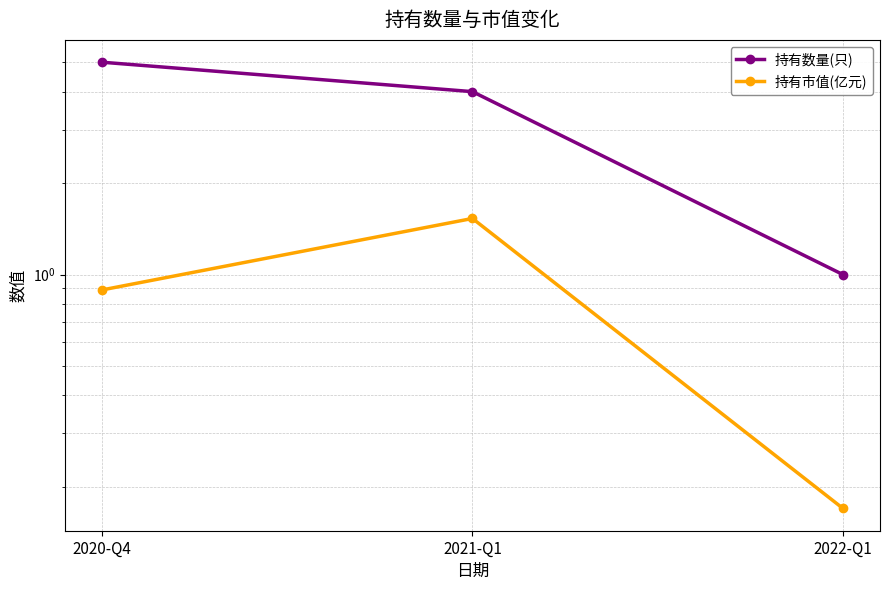

What is the total value across all series at 2021-Q1?

5.5